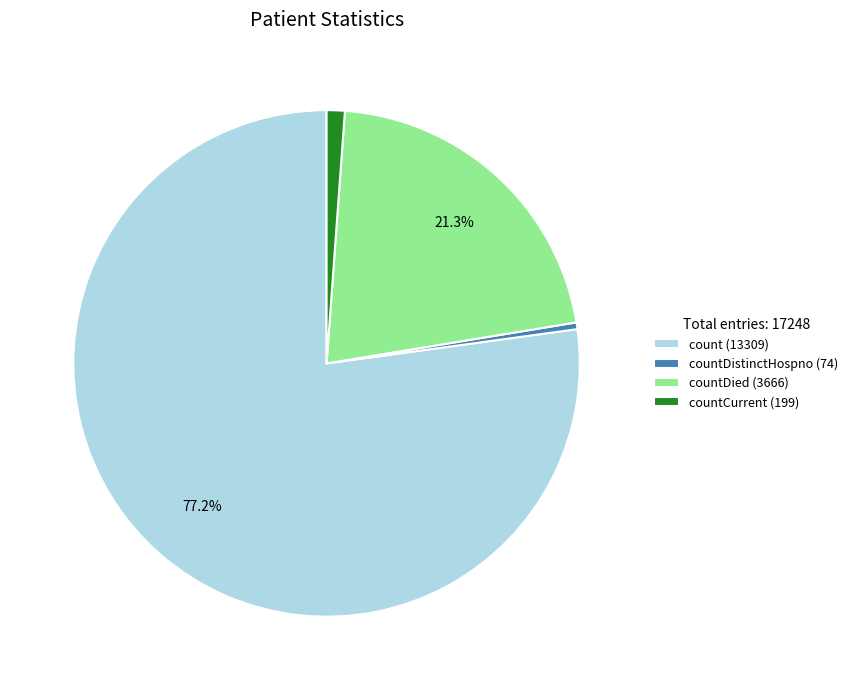

Rank the categories by value from highest to lowest.

count (13309), countDied (3666), countCurrent (199), countDistinctHospno (74)